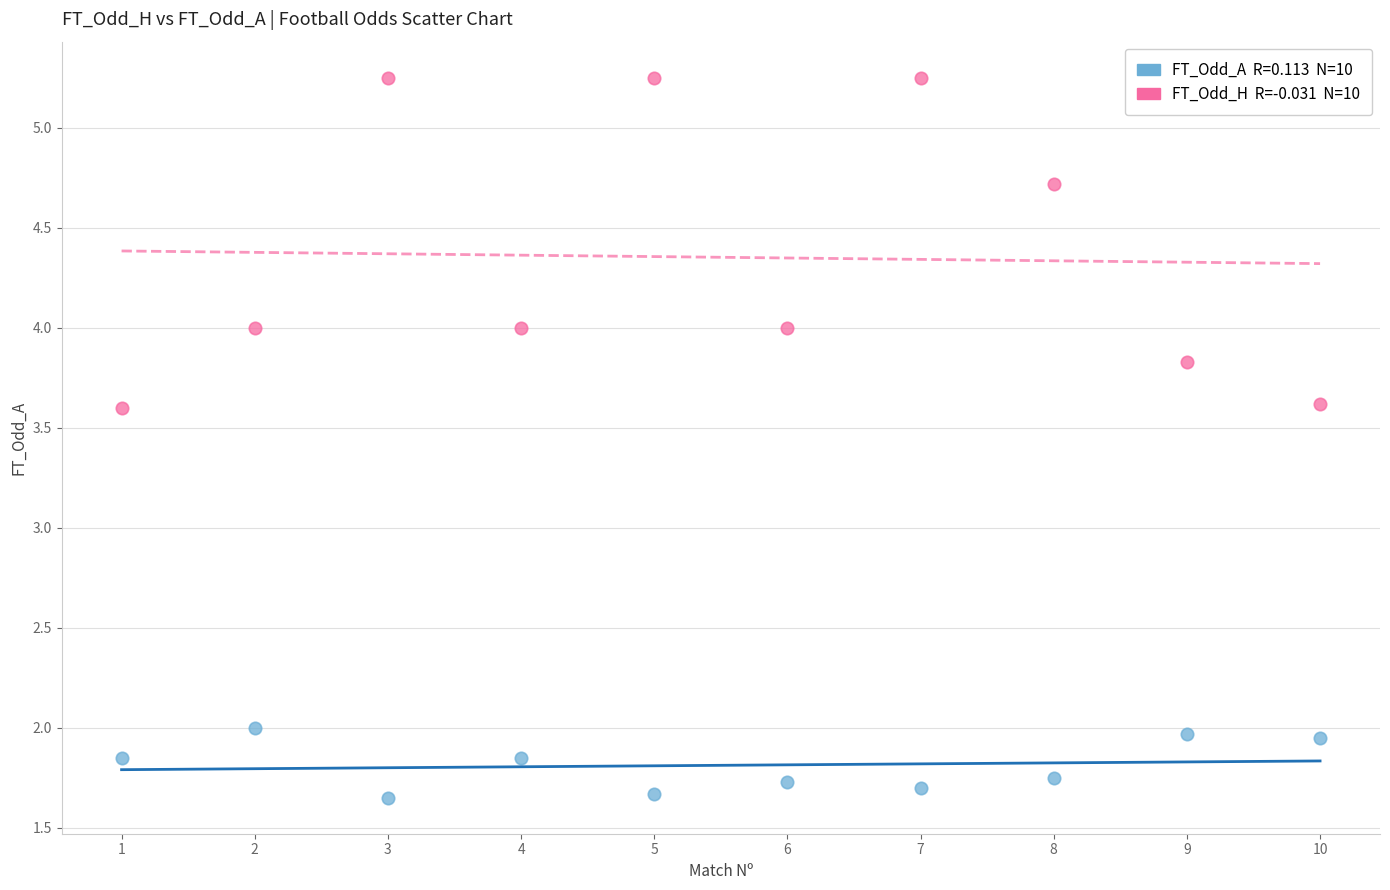

Across all data points, what is the range of X values (max minus min)?

9.0